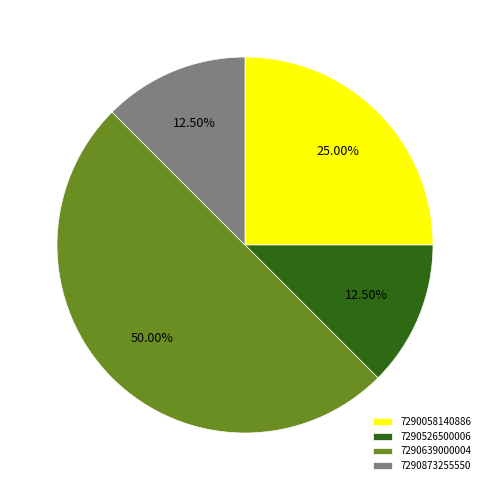

Is 7290526500006 the majority of the pie?

No